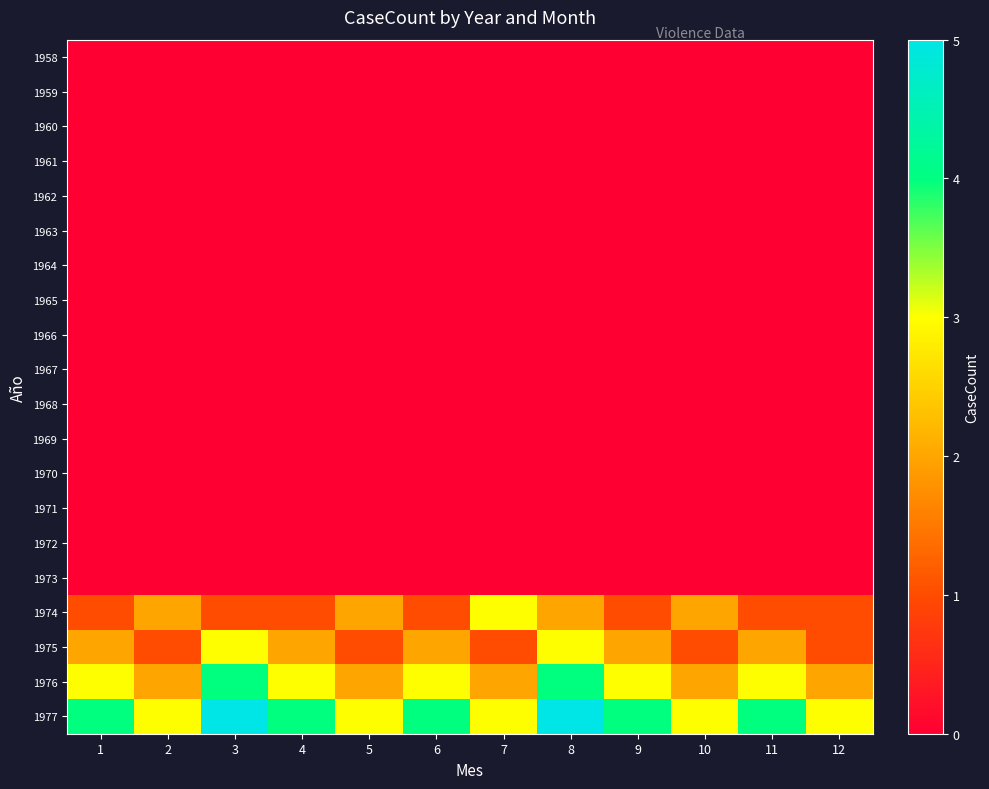

Rank the series by their maximum value, from lowest to highest.

1958, 1959, 1960, 1961, 1962, 1963, 1964, 1965, 1966, 1967, 1968, 1969, 1970, 1971, 1972, 1973, 1974, 1975, 1976, 1977